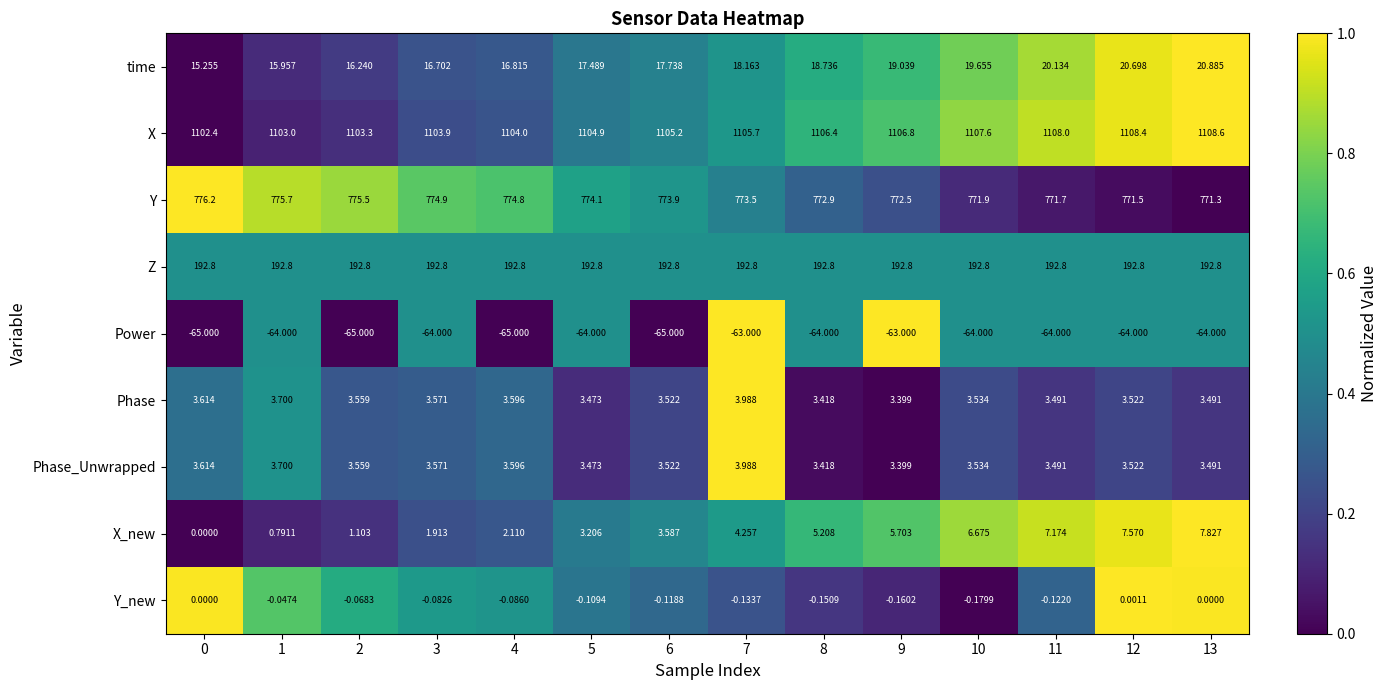

Between 8 and 13, which series saw the biggest shift?

X_new